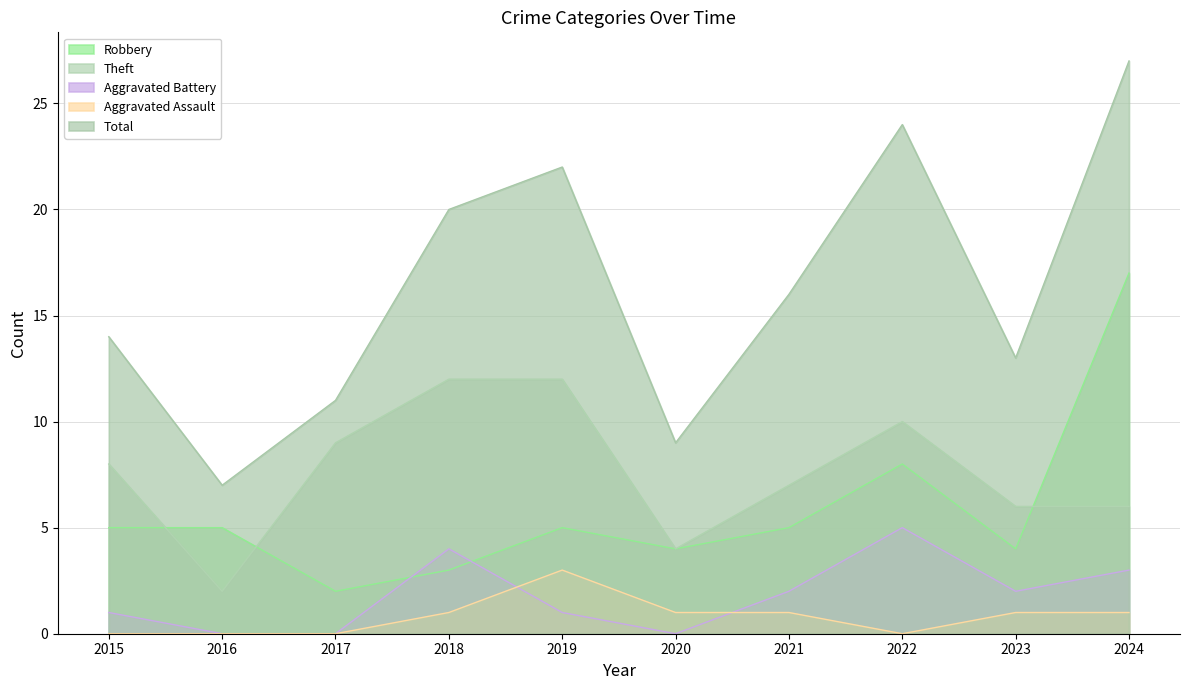

What is the total value across all series at 2017?

22